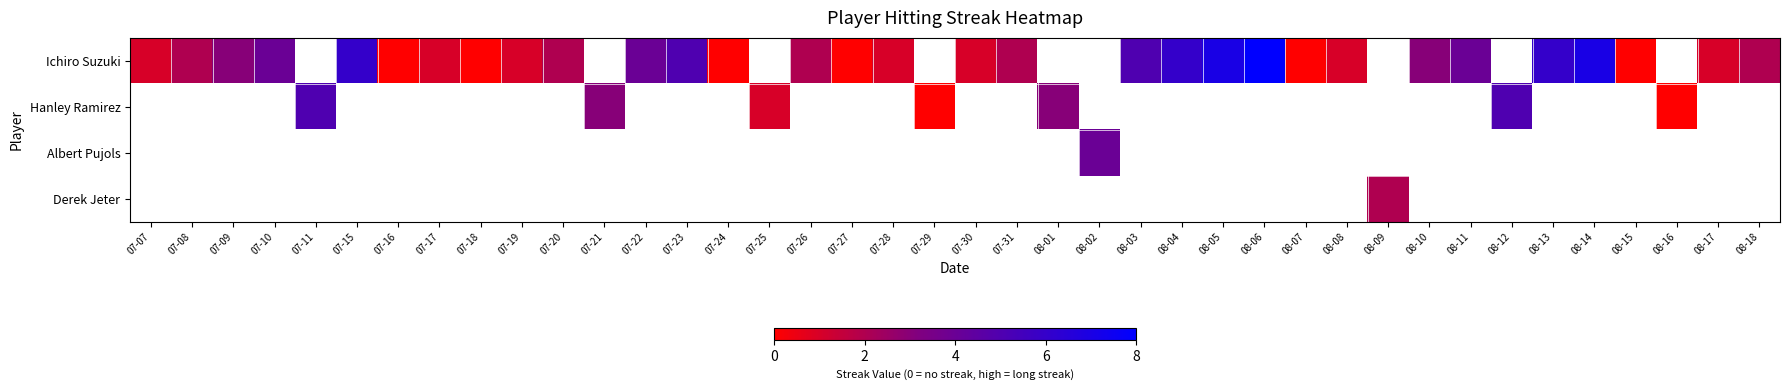

Which series changed the most between 07-08 and 08-05?

Ichiro Suzuki